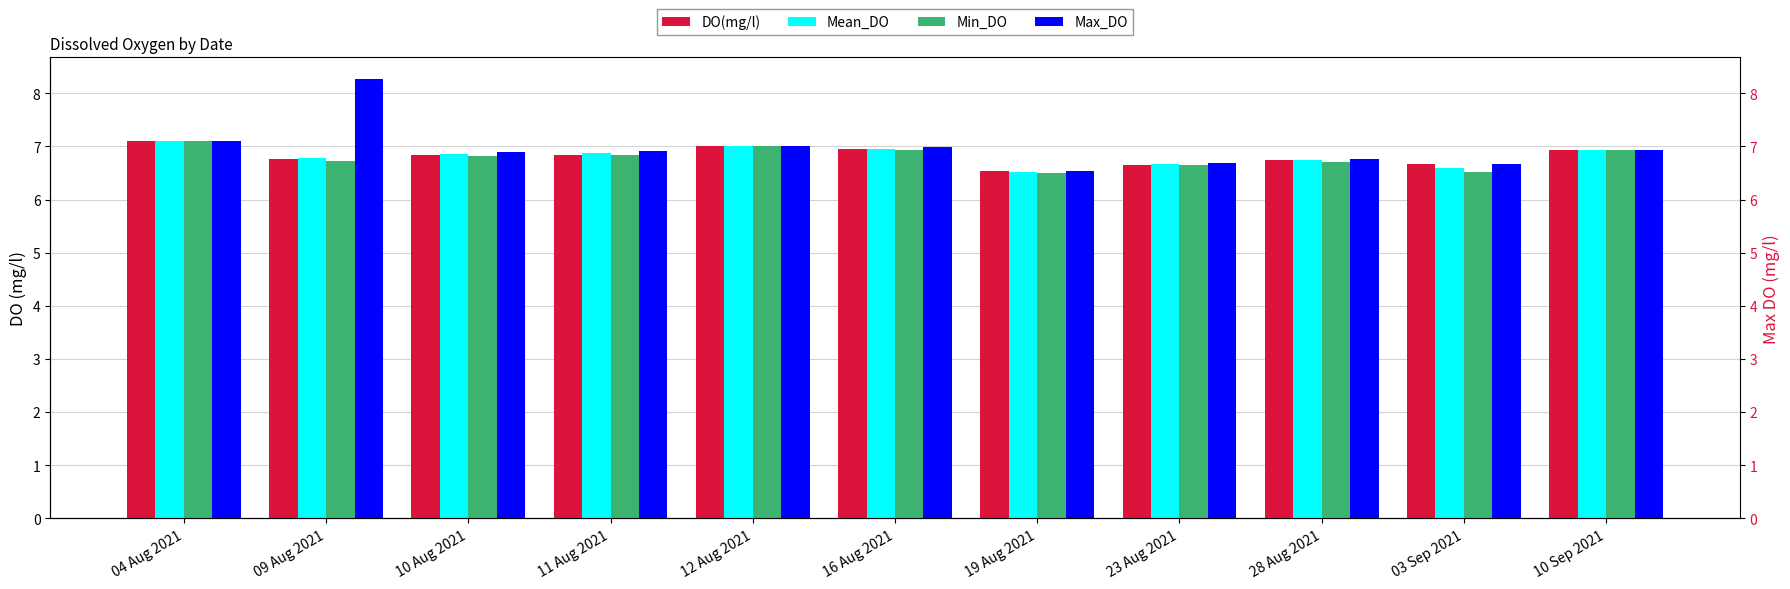

Is the value of Mean_DO at 12 Aug 2021 greater than the value of Min_DO at 19 Aug 2021?

Yes